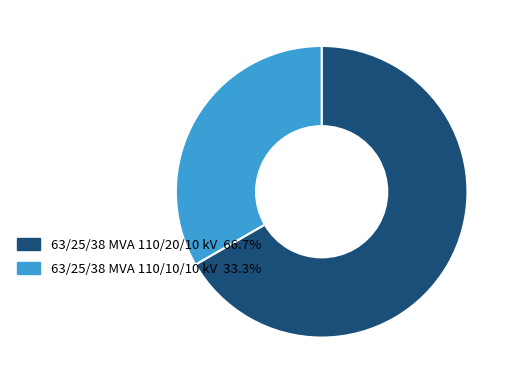

What is the majority slice?

63/25/38 MVA 110/20/10 kV